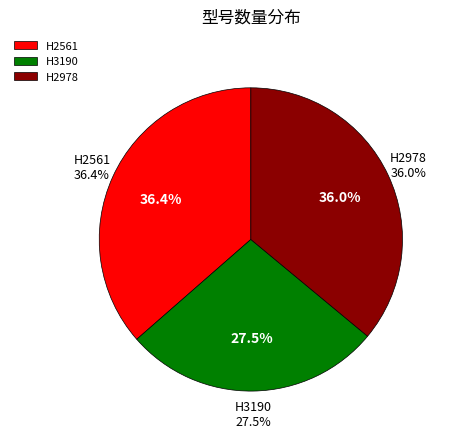

Does H3190 represent more than half of the total?

No